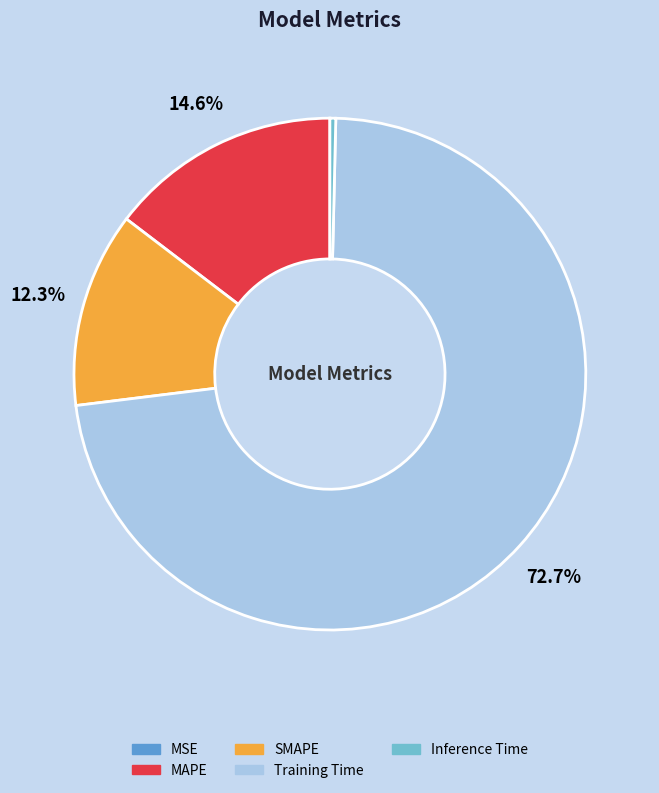

Which slice is the largest?

Training Time